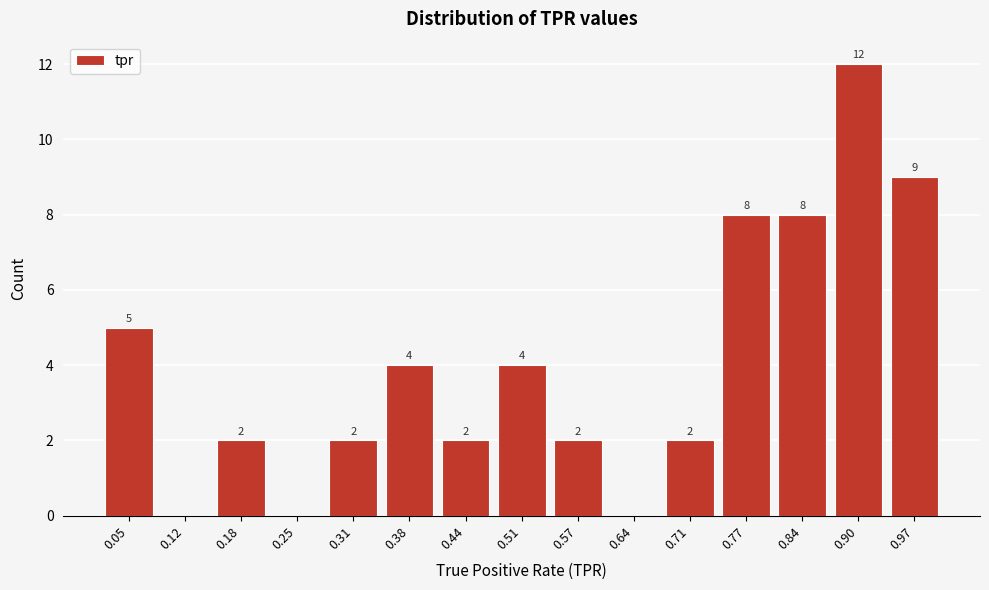

Reading left to right, transcribe all the data shown in this chart.

0.05=5	0.12=0	0.18=2	0.25=0	0.31=2	0.38=4	0.44=2	0.51=4	0.57=2	0.64=0	0.71=2	0.77=8	0.84=8	0.90=12	0.97=9